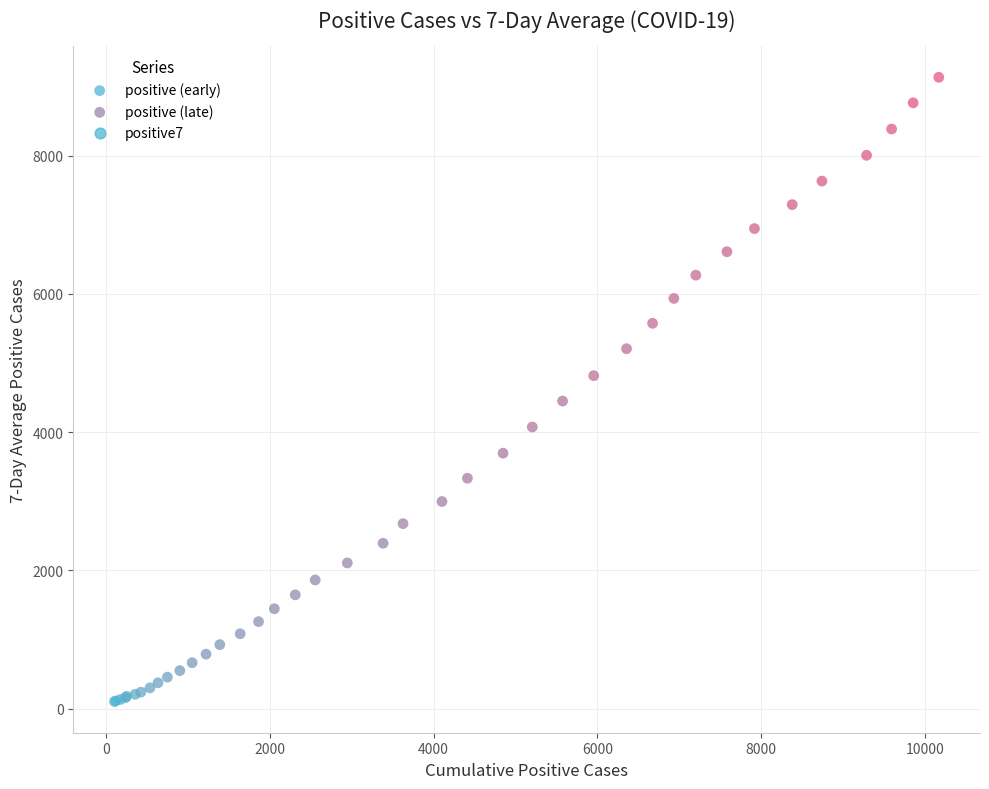

Which series contains the lowest Y value?

positive (early)